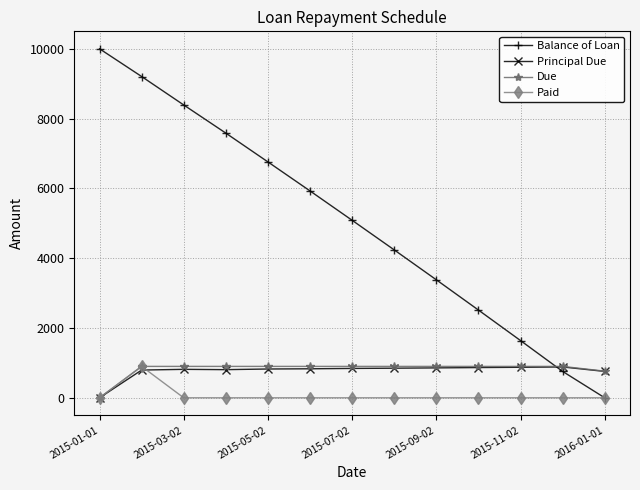

What are all the series names shown in the legend?

Balance of Loan, Principal Due, Due, Paid